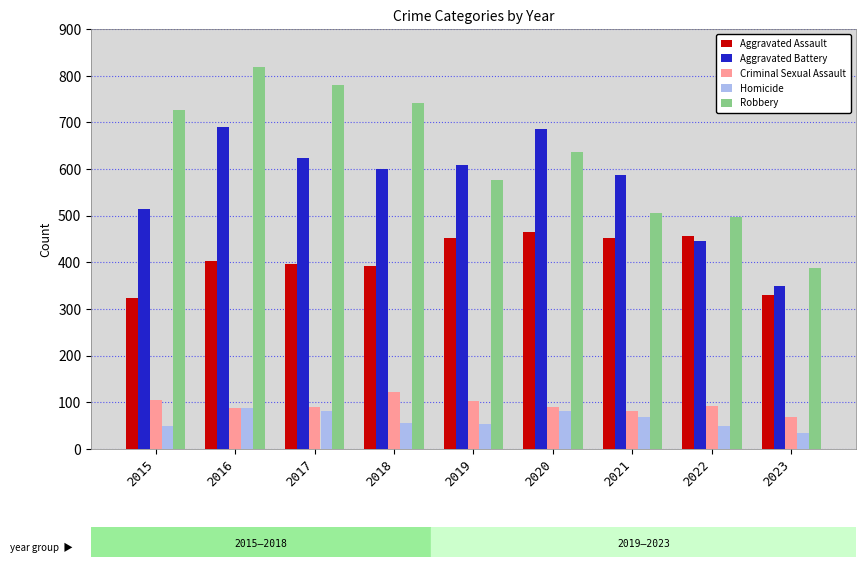

True or false: Aggravated Battery has a value of 691 at 2016.

True